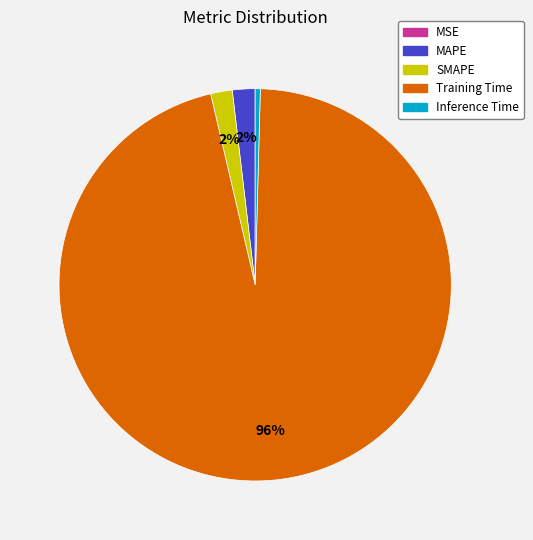

Which category has the biggest portion of the pie?

Training Time